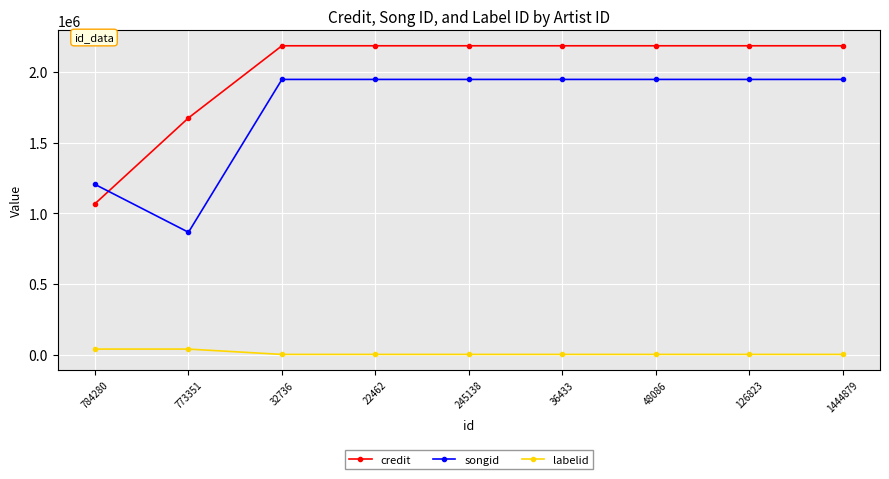

What is the label of the 5th point from the right?

245138